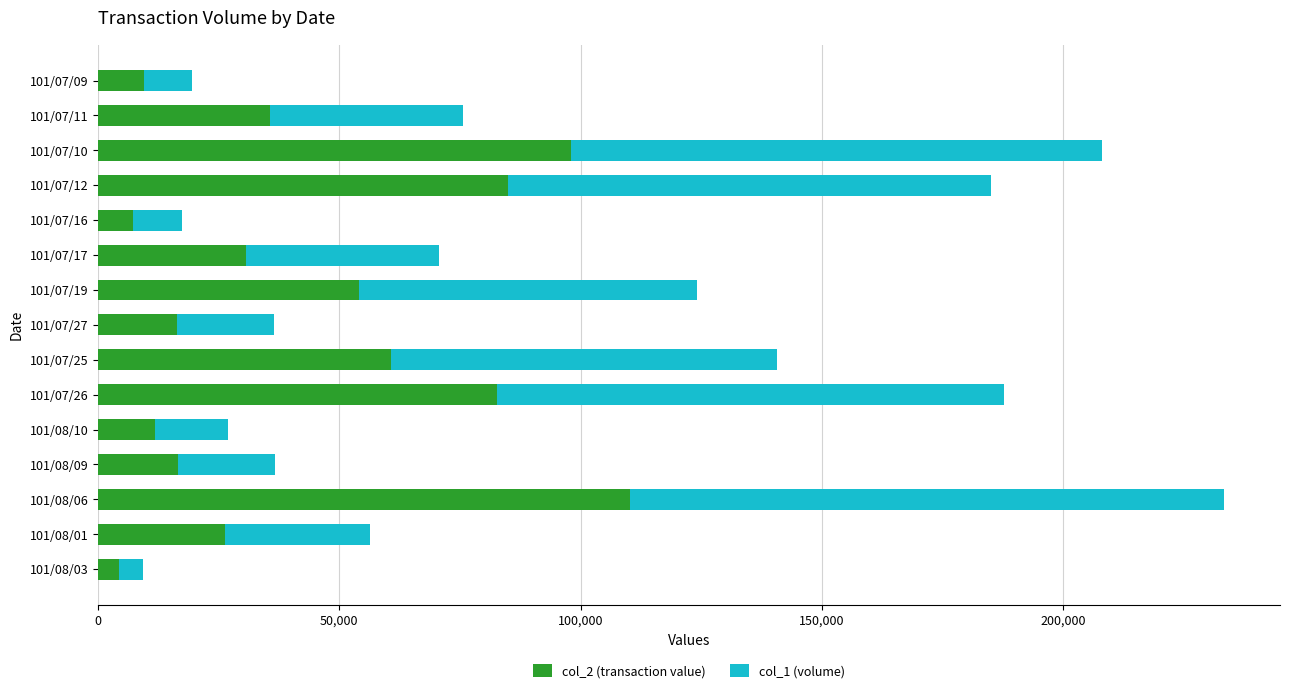

What are all the series names shown in the legend?

col_2 (transaction value), col_1 (volume)